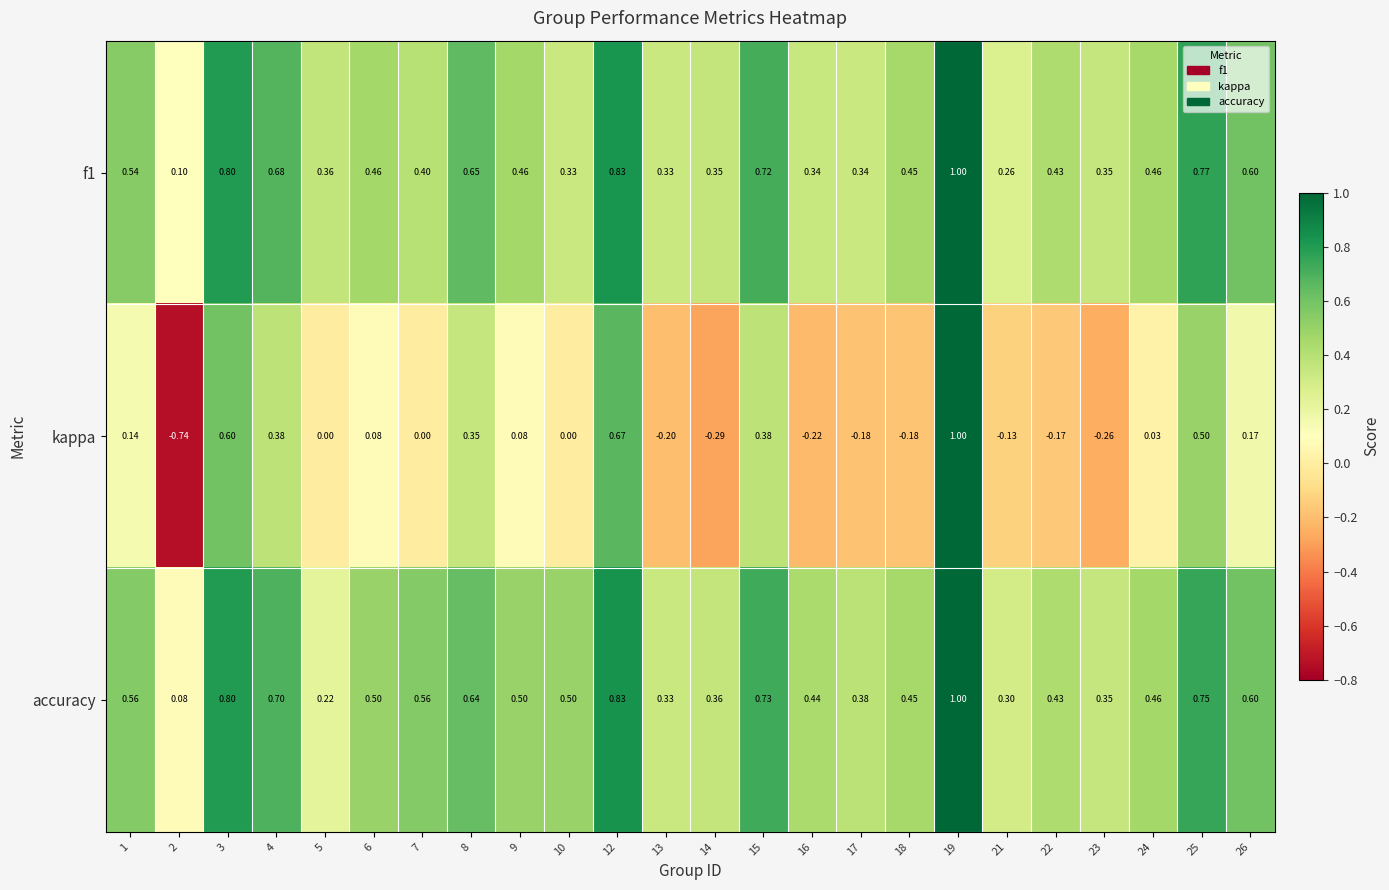

Between 2 and 13, which series saw the biggest shift?

kappa